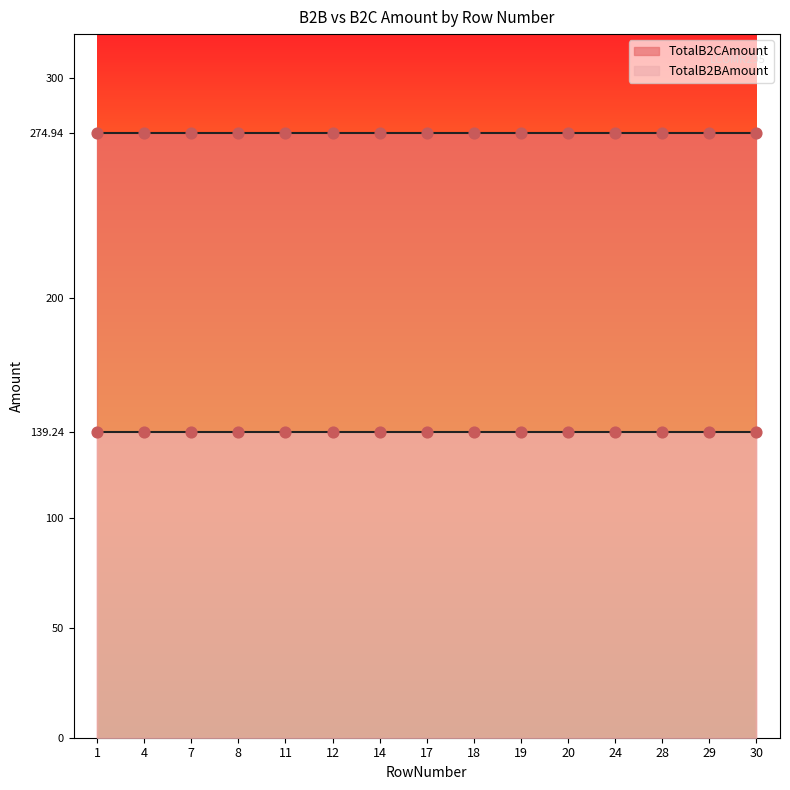

Which series reaches the minimum Y coordinate?

TotalB2BAmount